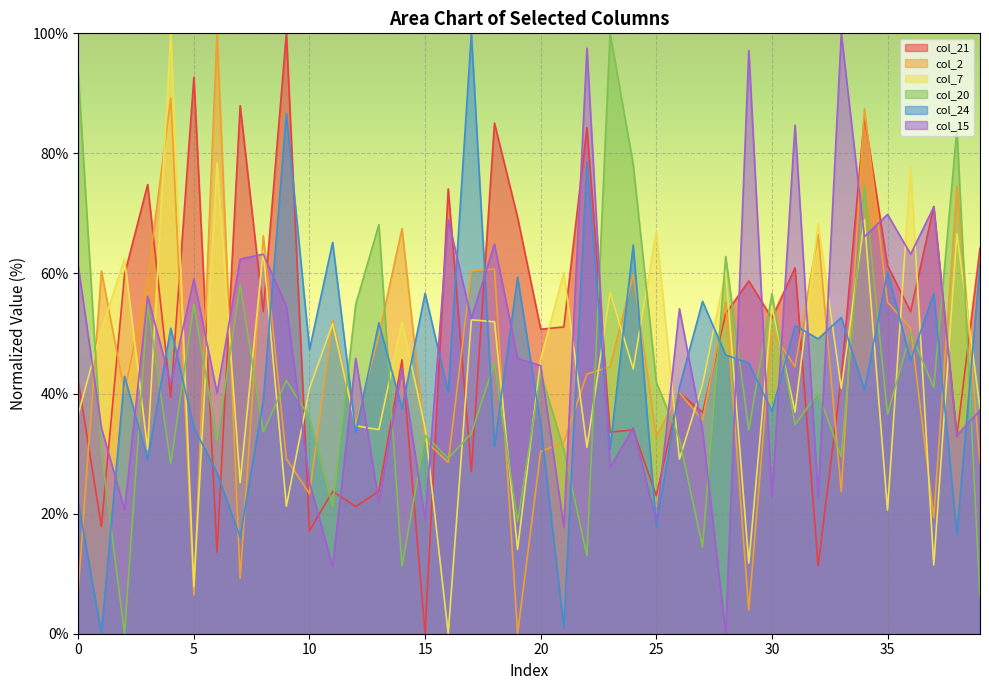

Is the value of col_20 at 33 greater than the value of col_21 at 18?

No